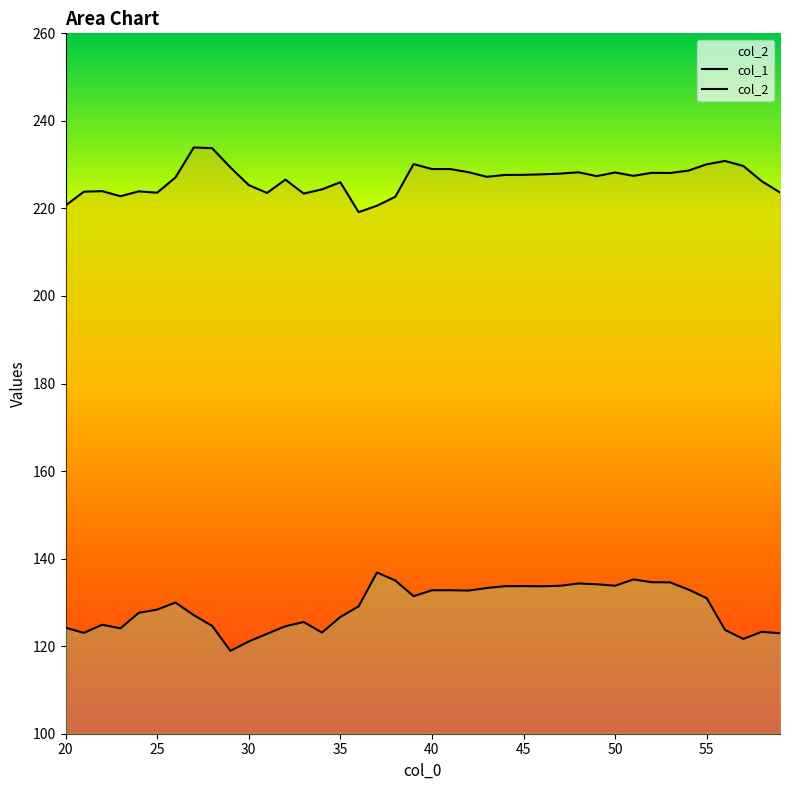

List the labels in order of col_1 value, smallest first.

29, 30, 57, 31, 59, 21, 34, 58, 56, 23, 20, 32, 28, 22, 33, 35, 27, 24, 25, 36, 26, 55, 39, 42, 40, 41, 54, 43, 46, 44, 45, 47, 50, 49, 48, 53, 52, 38, 51, 37